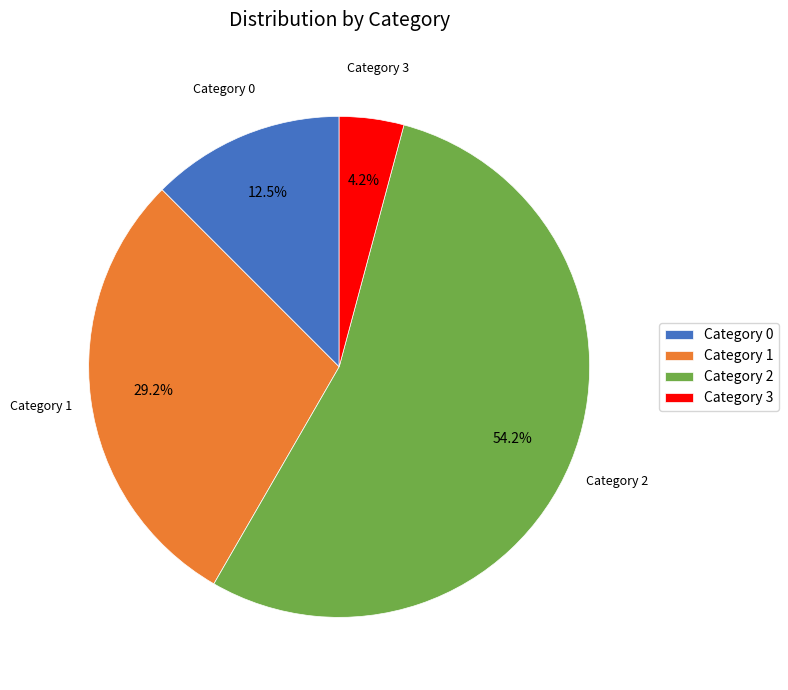

Is it true that Category 2 is 33% of the pie?

False